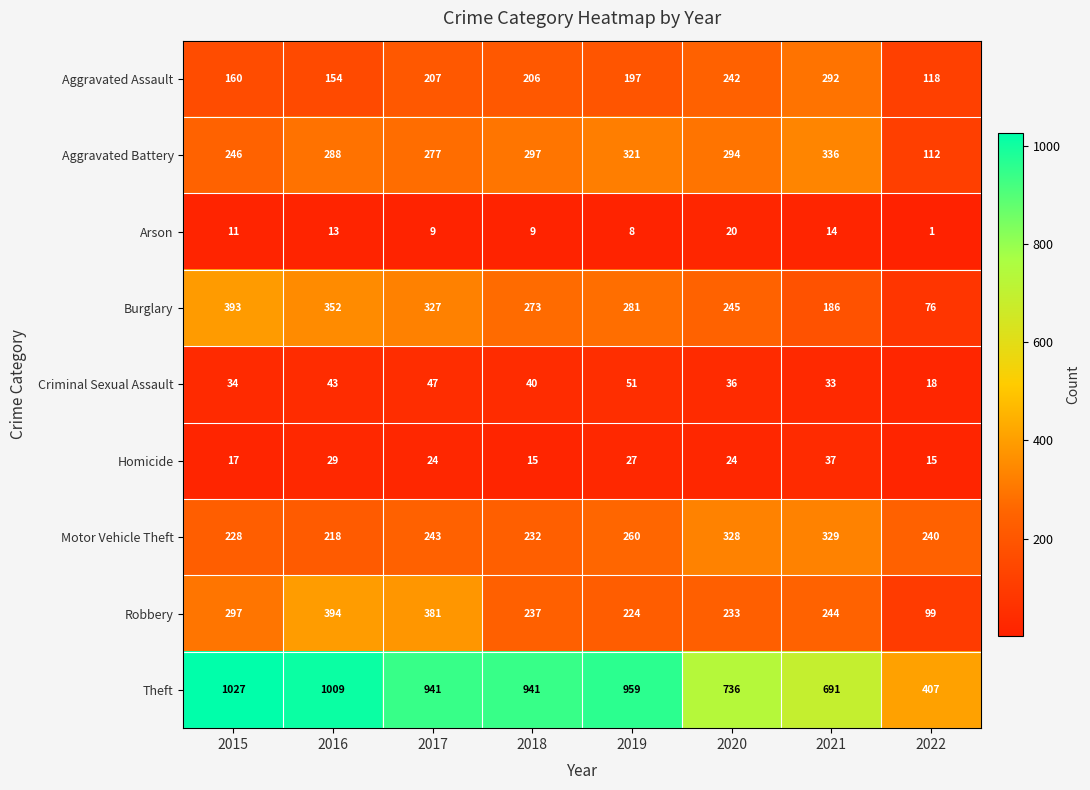

Read the Criminal Sexual Assault value at 2020.

36